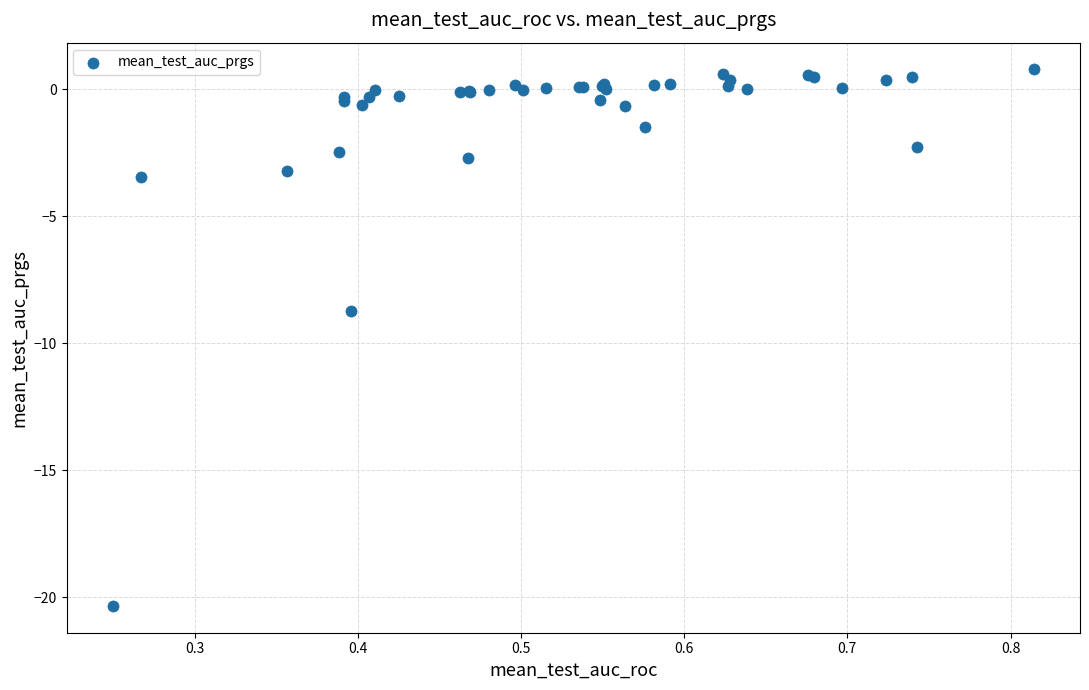

What Y value in the scatter plot is closest to -9?

-8.7